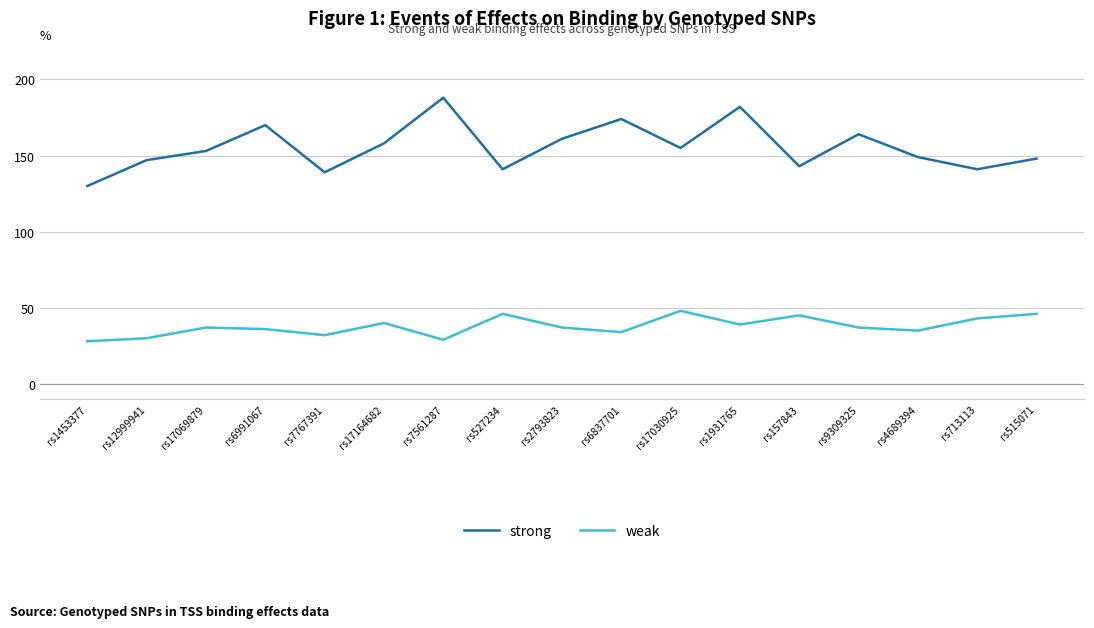

Which series has the largest range (max minus min)?

strong